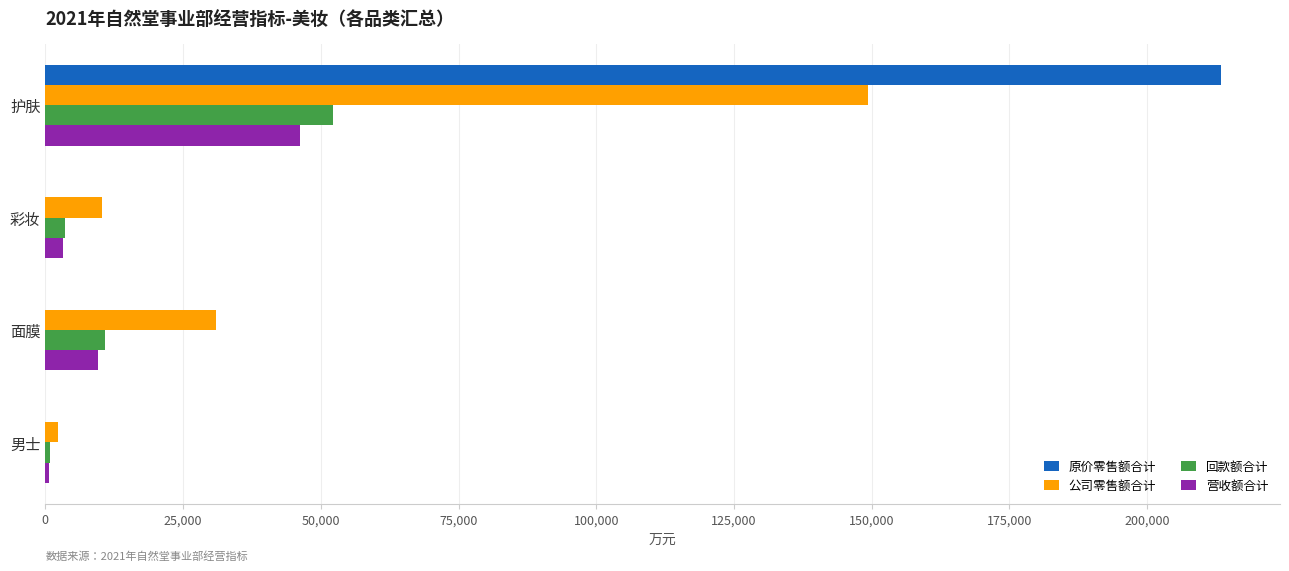

Which category has the highest value across all series?

护肤